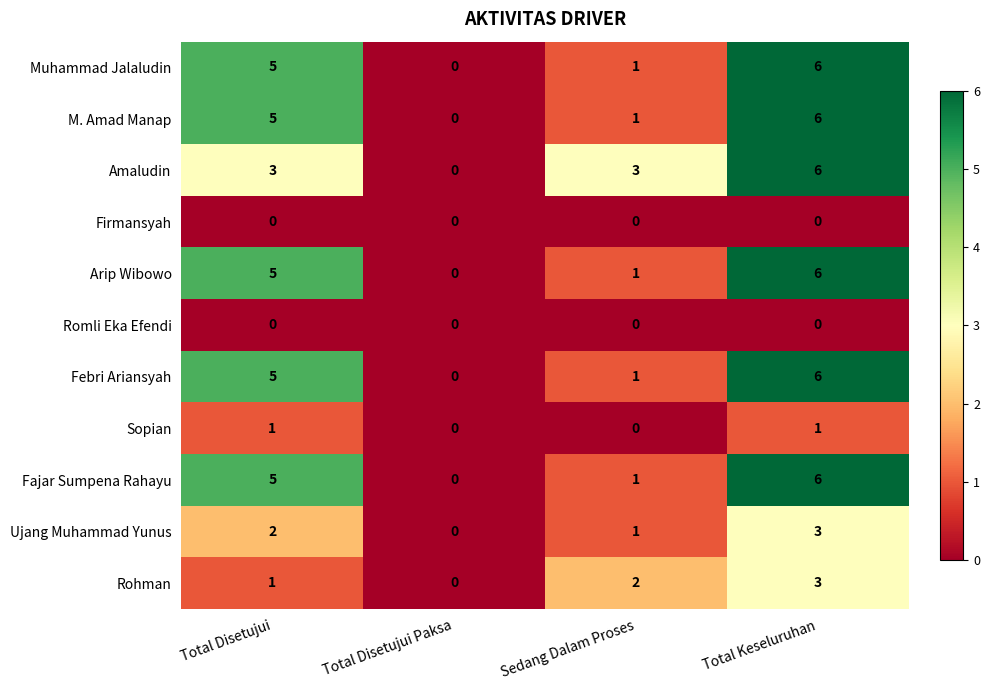

At how many categories does at least one series exceed 1?

3